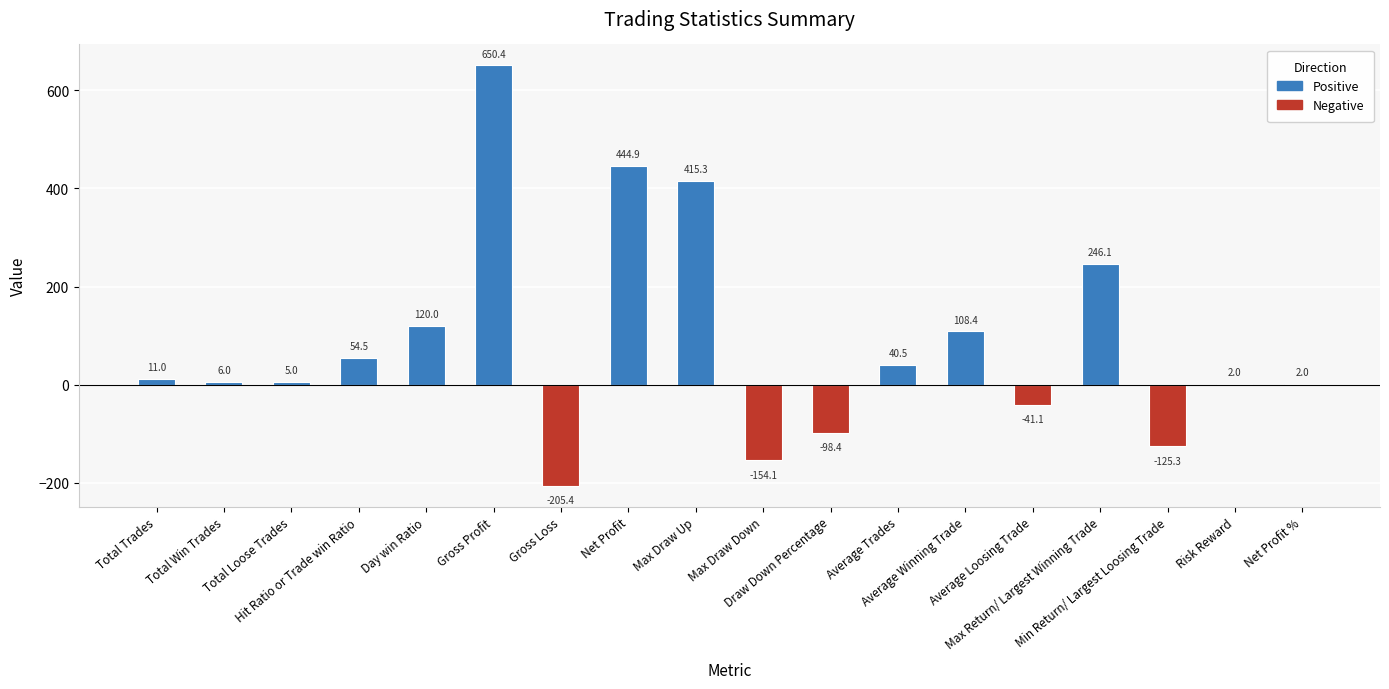

What is the sum of all values?

1481.8